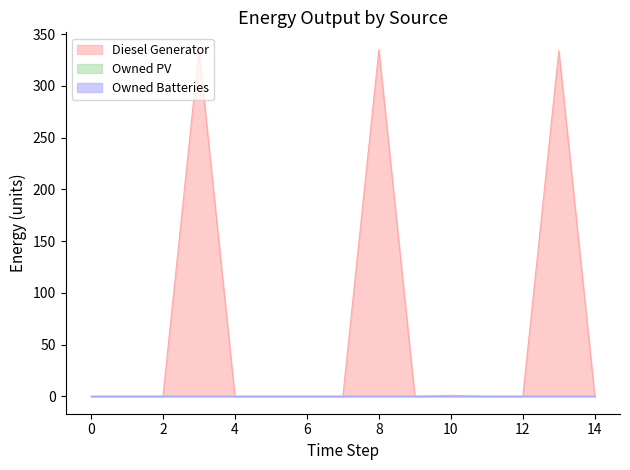

True or false: Diesel Generator and Owned Batteries intersect in this chart.

False